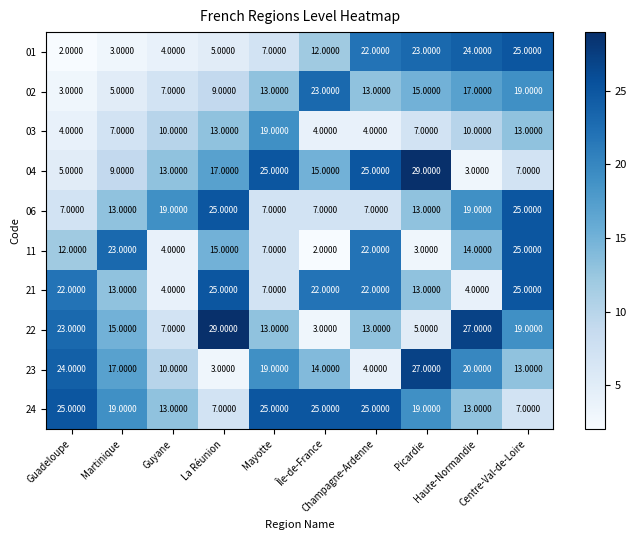

Which series has the largest total across all categories?

24